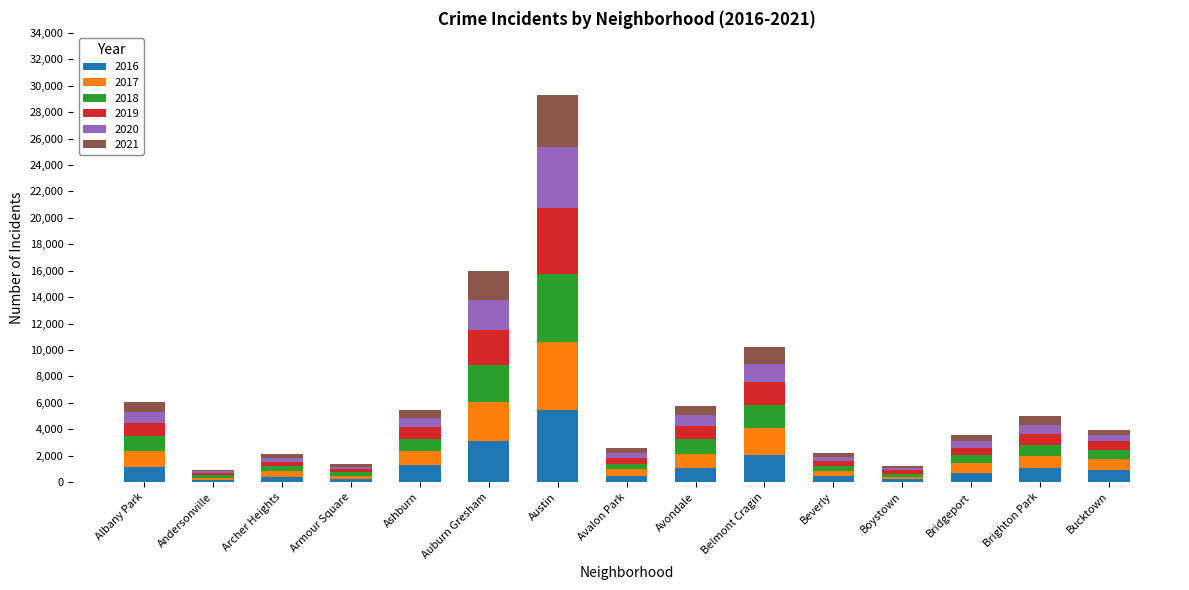

Is it true that 2016 equals 7386 at Austin?

False